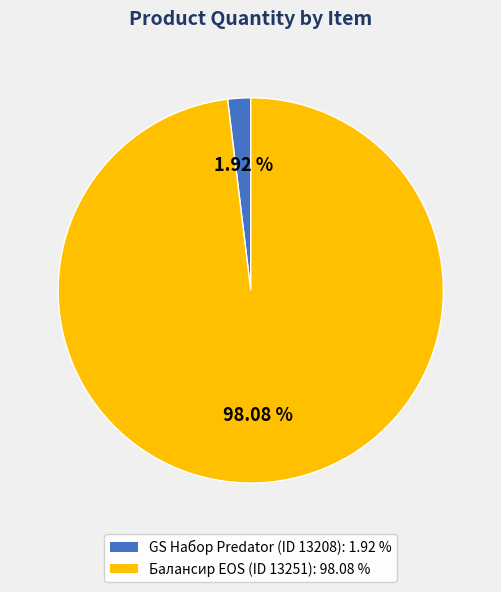

Rank the categories by value from highest to lowest.

Балансир EOS (ID 13251): 98.08 %, GS Набор Predator (ID 13208): 1.92 %